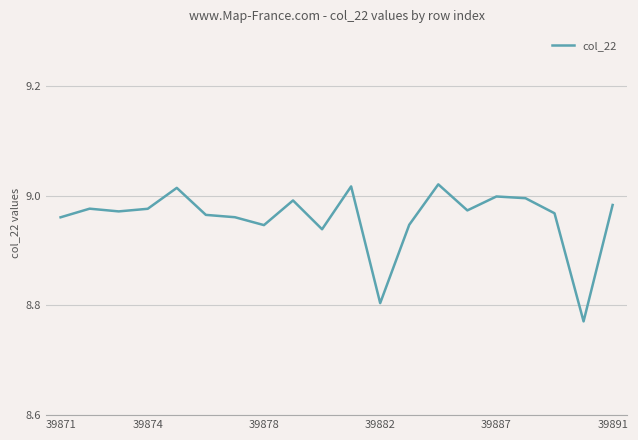

True or false: the data shows 2.0 at 39891.

False